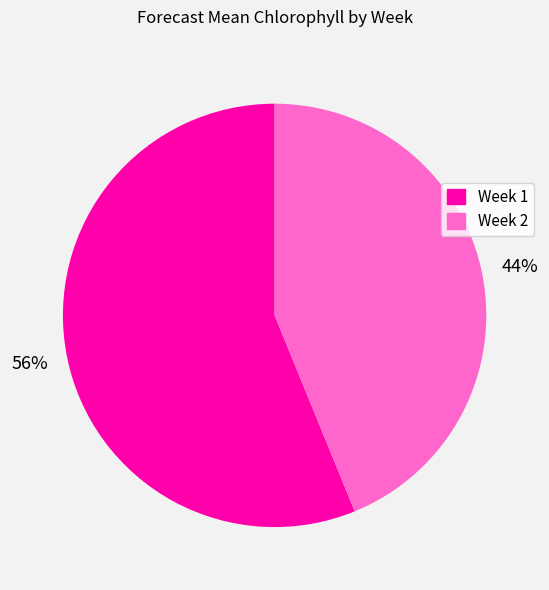

How many slices are in this pie chart?

2